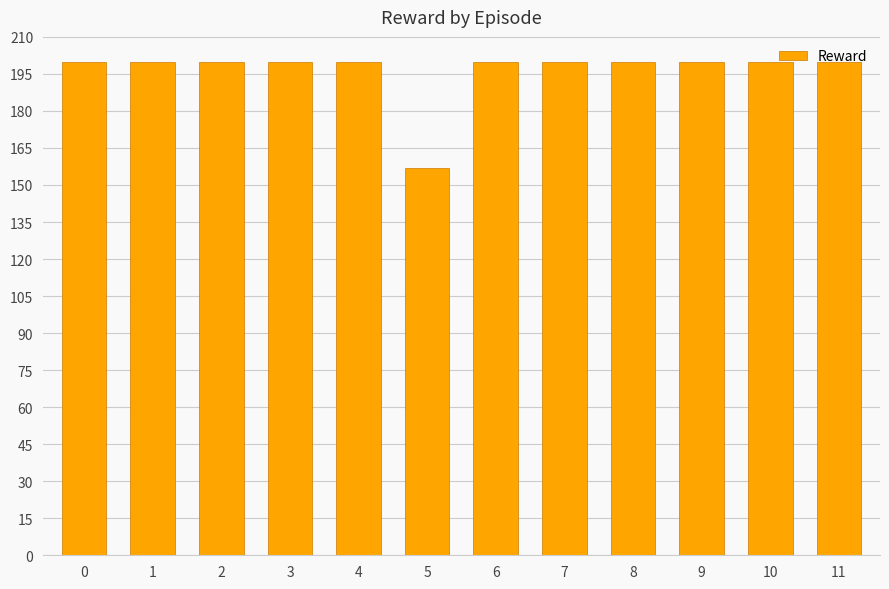

Is it true that the value at 5 is 157?

True